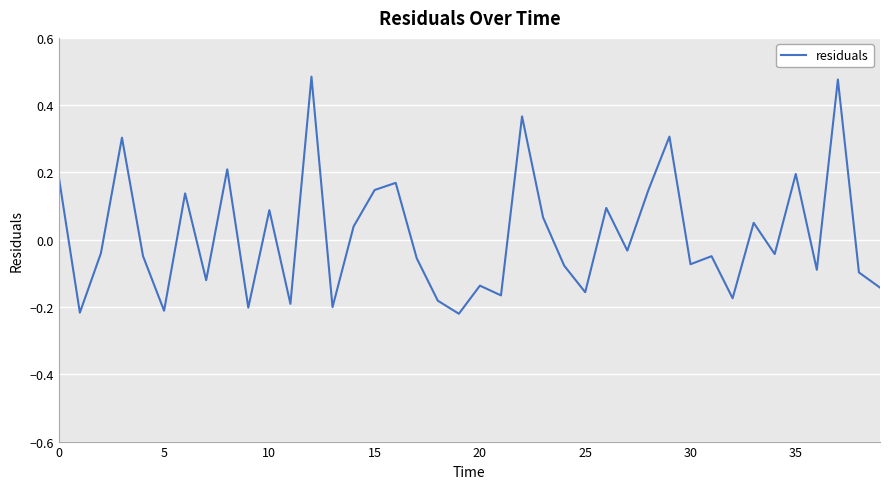

Is this an area chart (filled region under the line)?

No